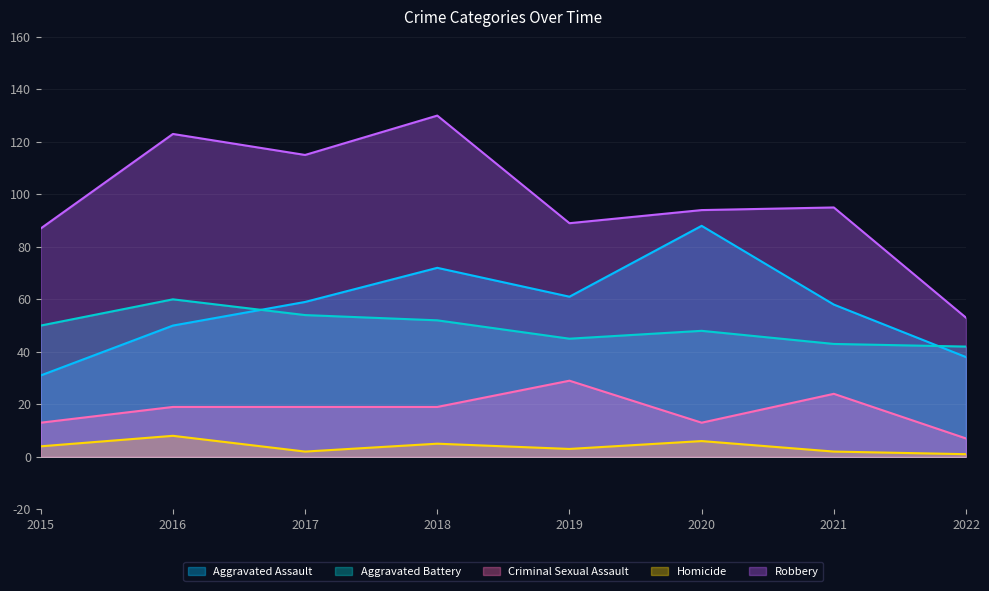

Where is Homicide nearest to the value 4?

2015